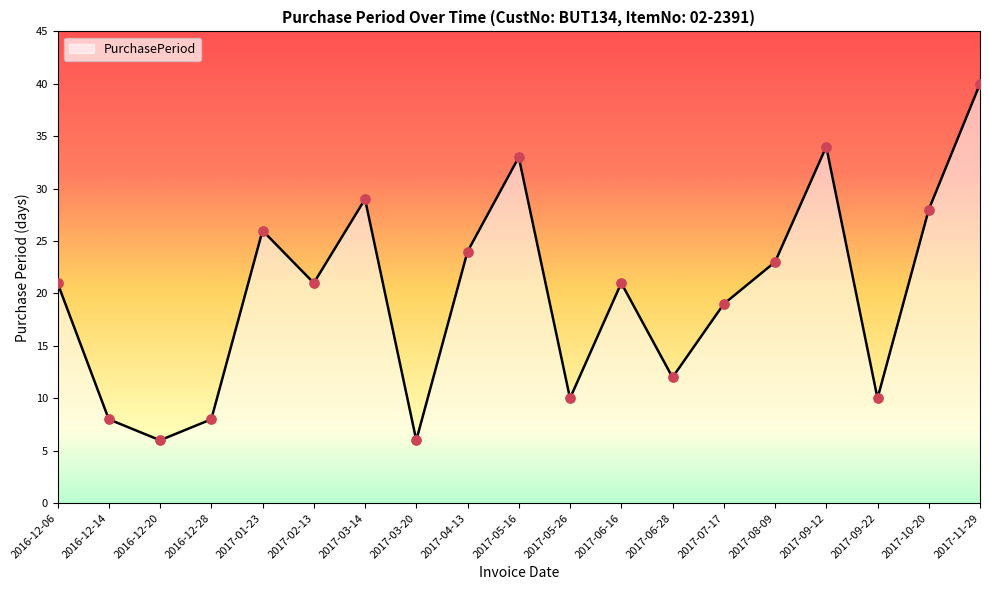

What is the change in value from 2016-12-06 to 2017-05-26?

-11